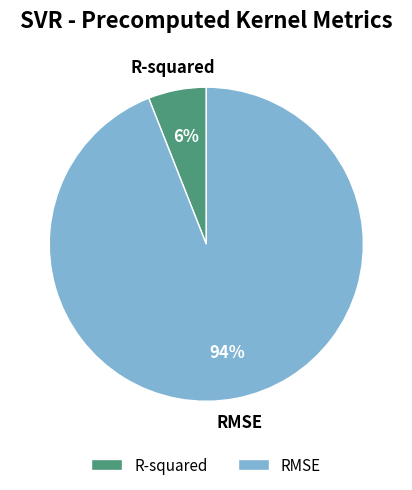

Is the sum of RMSE and R-squared greater than half?

Yes